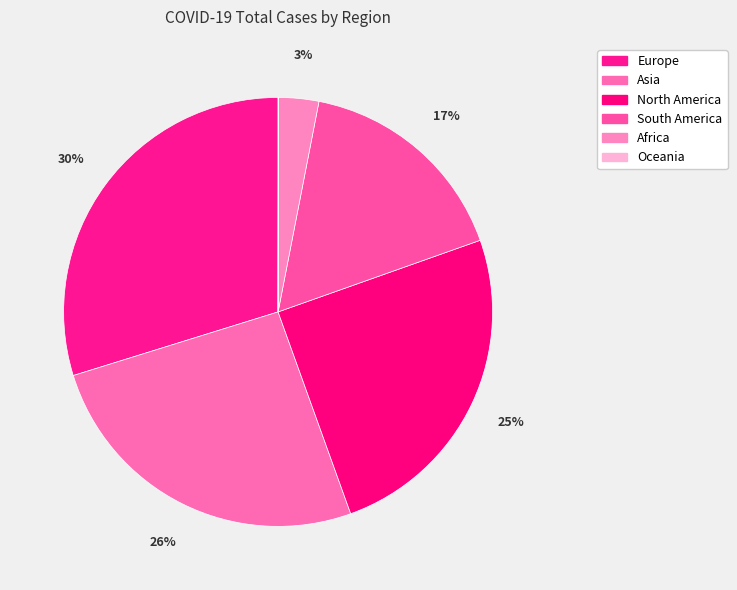

What is the change in value from Asia to Africa?

-34144828